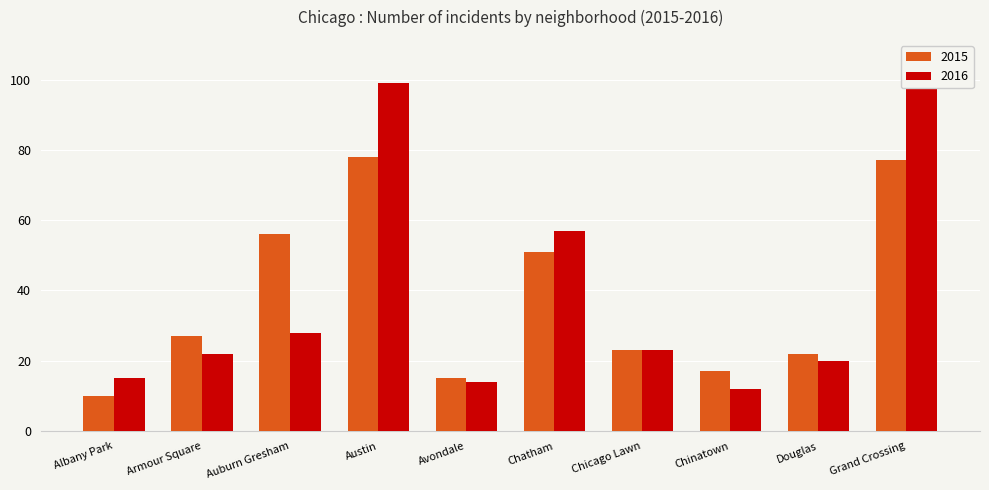

Rank the series by their maximum value, from lowest to highest.

2015, 2016